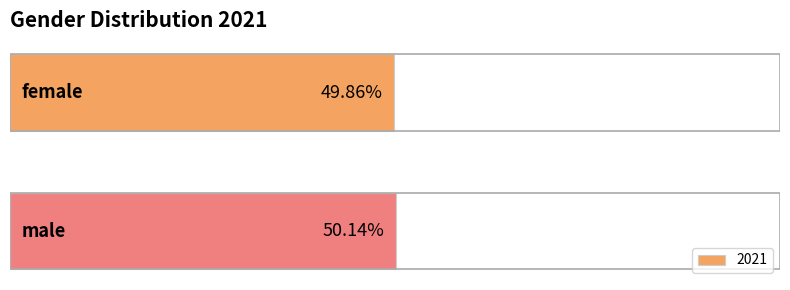

What is the minimum value shown in the chart?

49.9